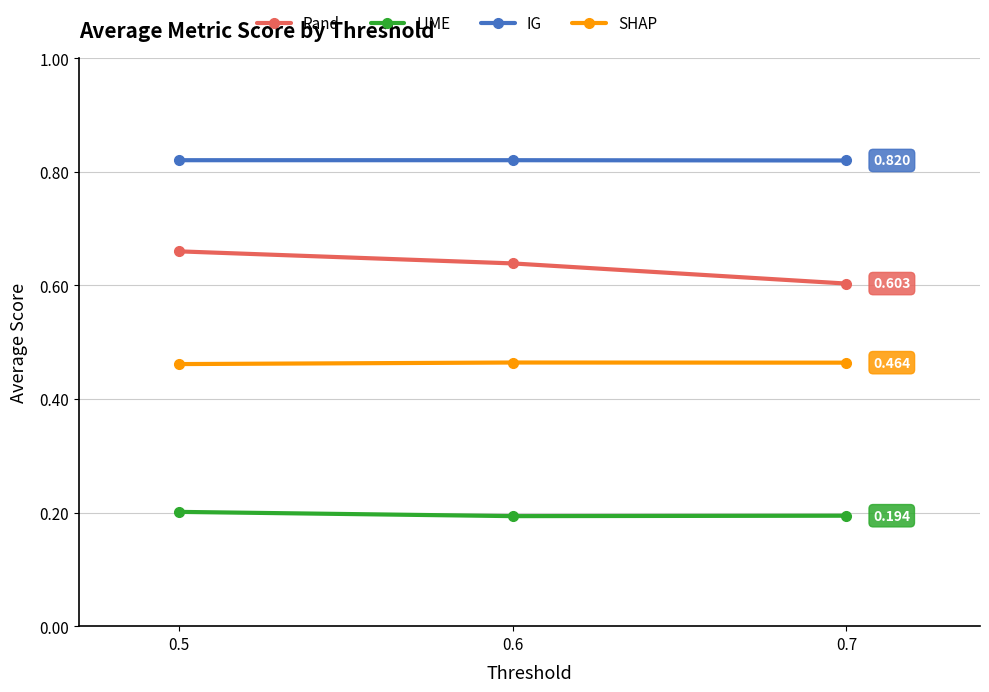

Count the SHAP values in the range 0 to 1.

3